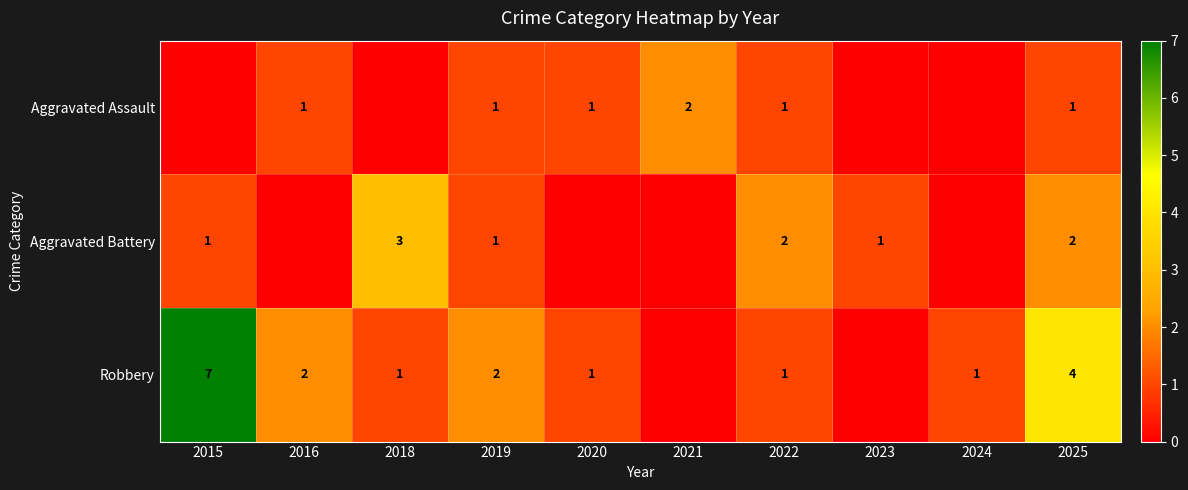

The Aggravated Assault series shows 0 at 2020. True or false?

False